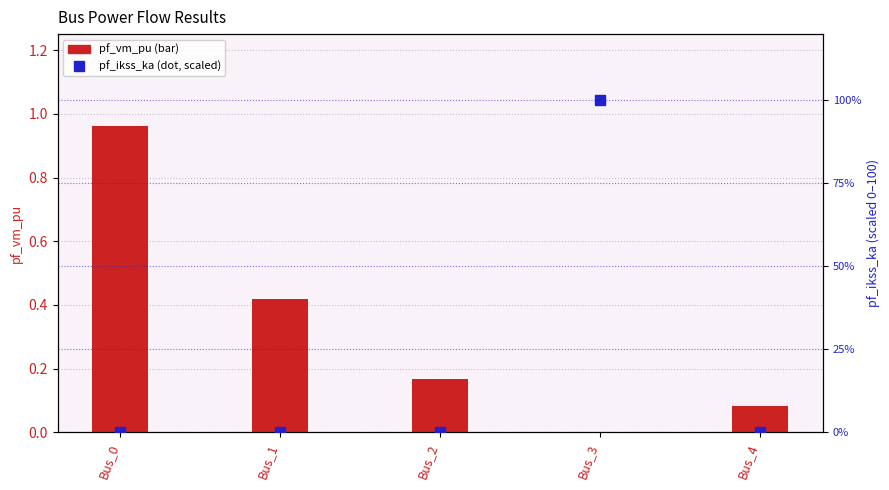

At how many categories does at least one series exceed 99?

1